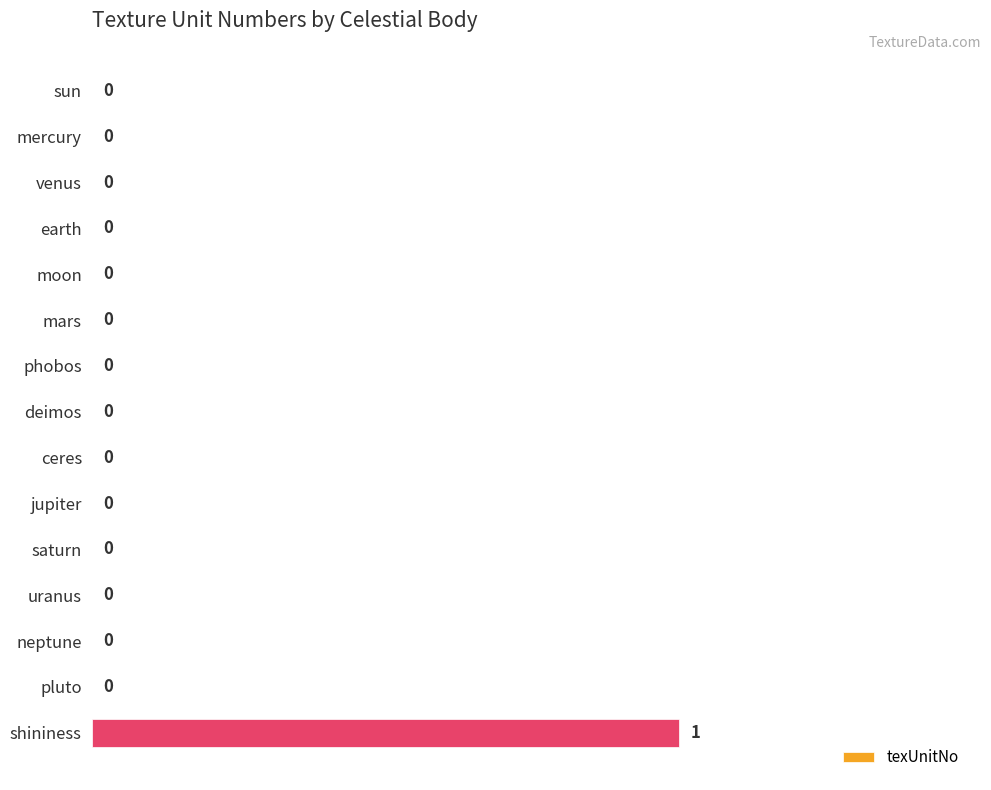

Is it true that the value at jupiter is -1?

False